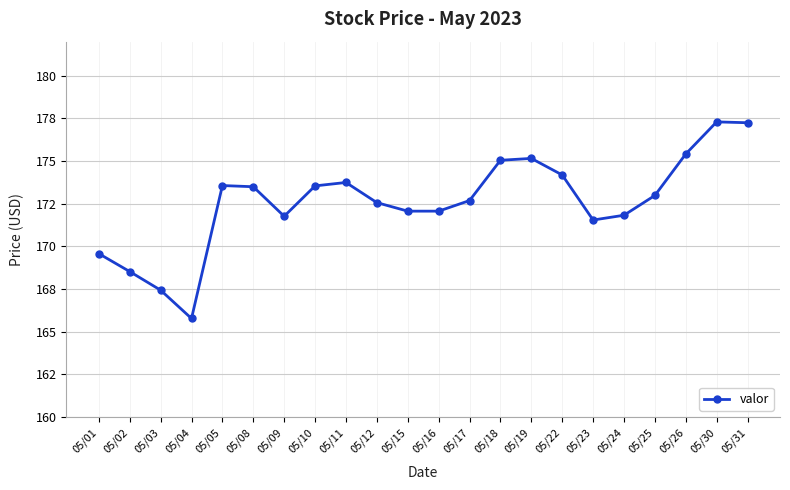

Which category has the lowest value across all series?

05/04